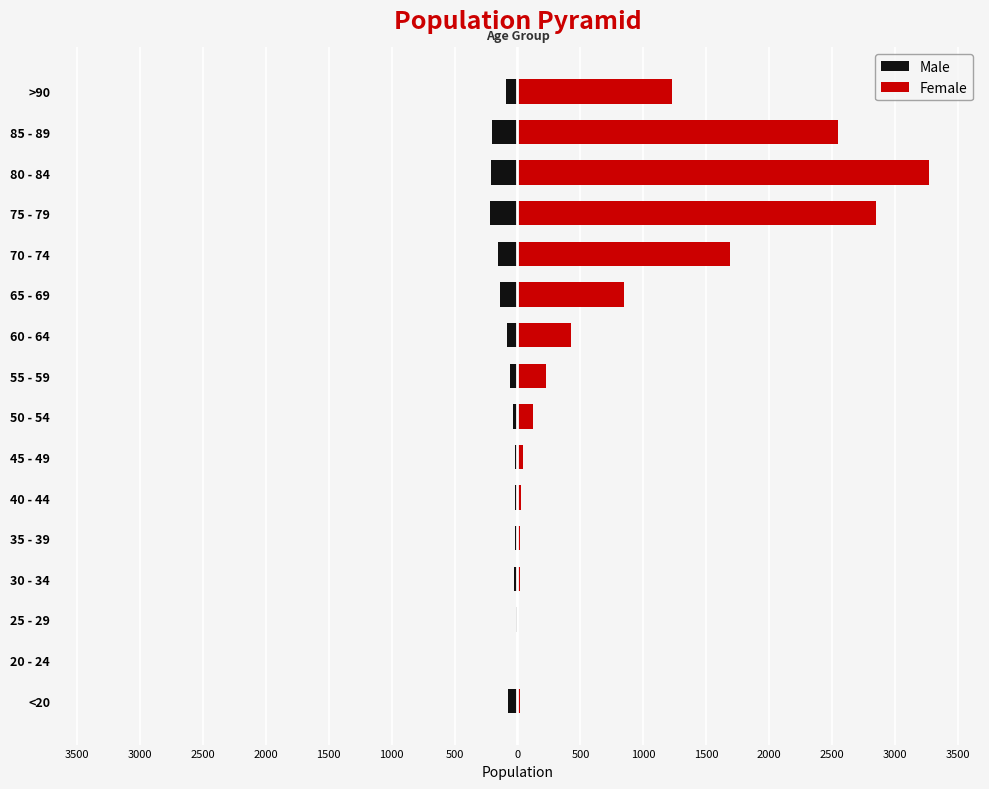

How many values in the Female series exceed 227?

7